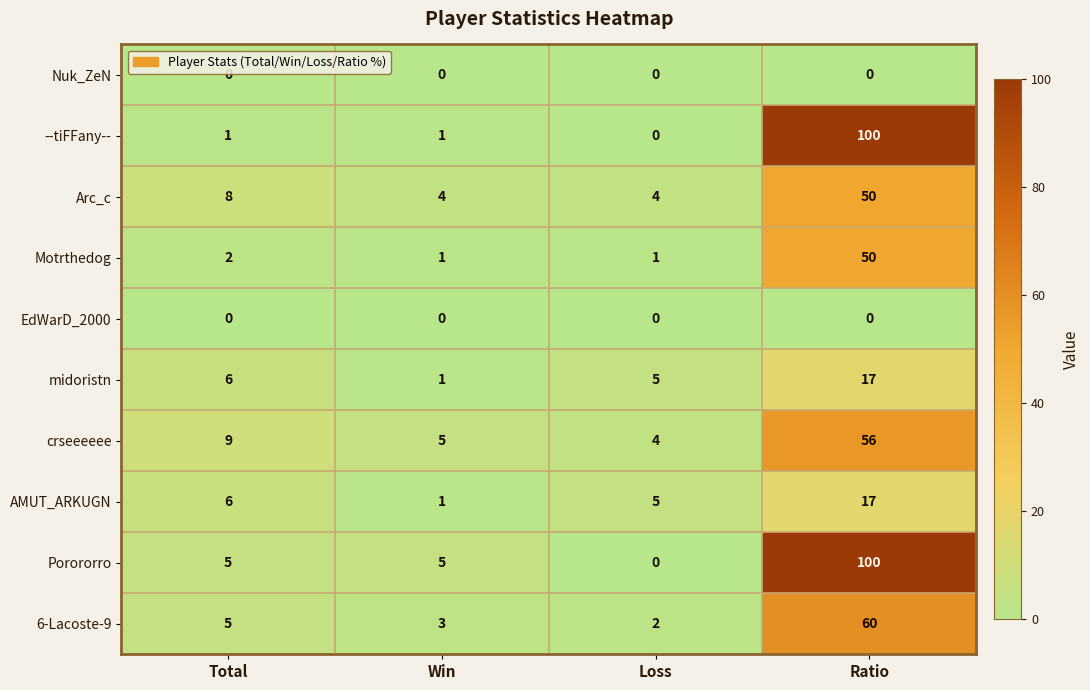

The crseeeeee series shows 4 at Loss. True or false?

True